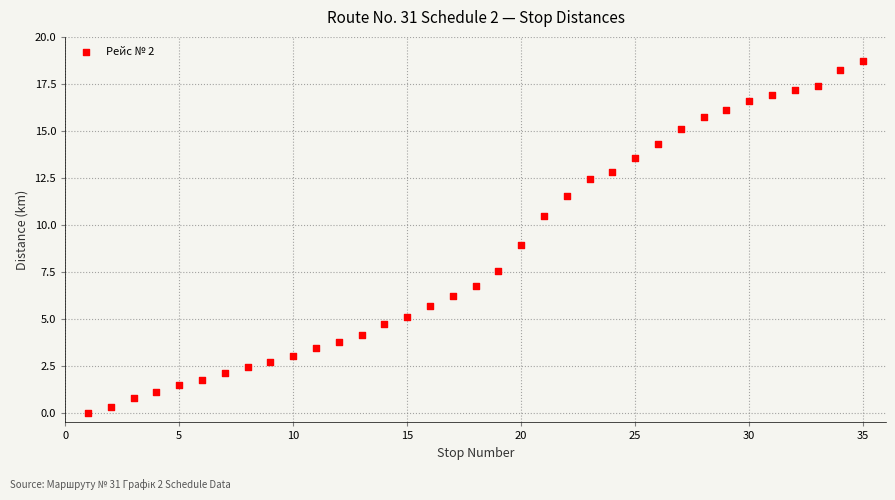

What is the range of X values (max minus min)?

34.0